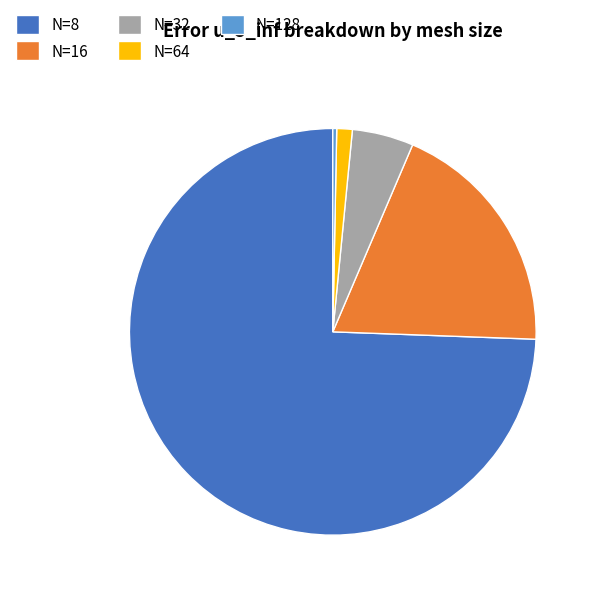

Combined, do N=128 and N=32 account for over 50%?

No